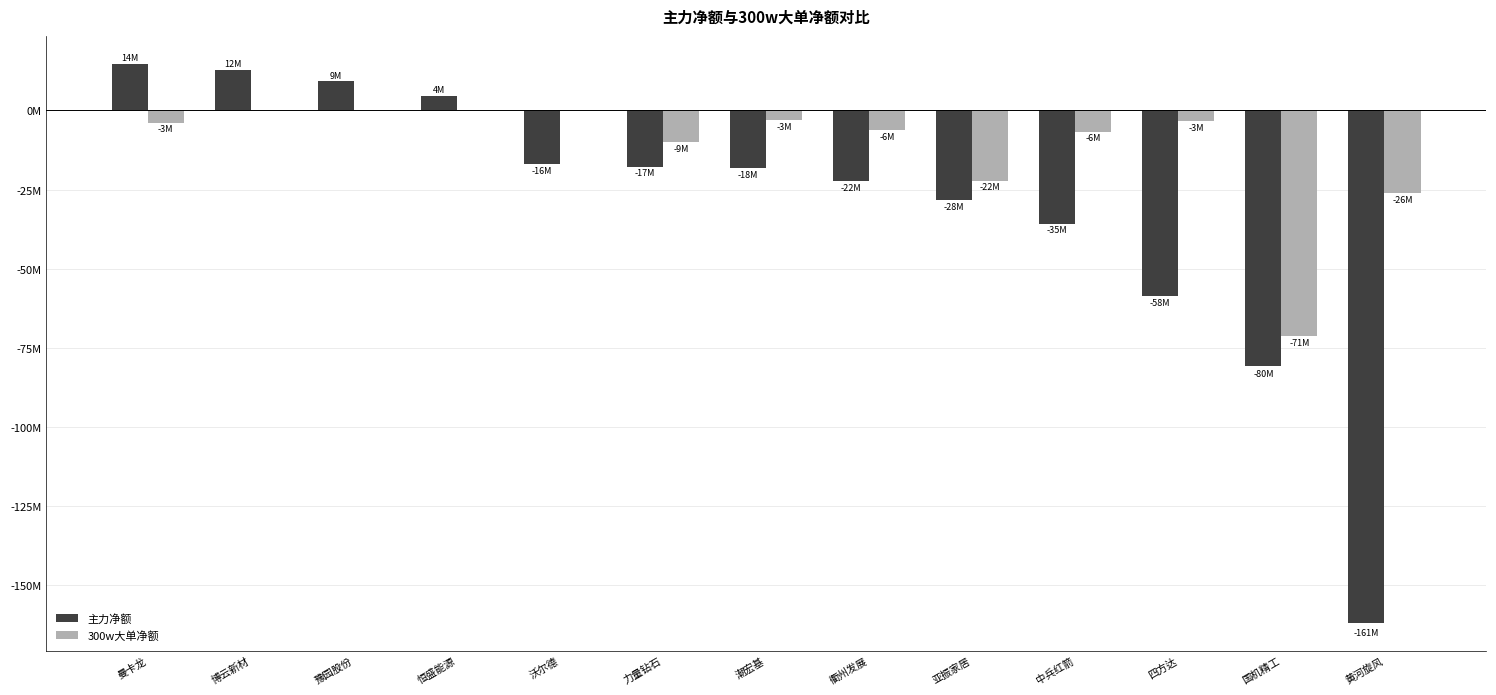

What is the label of the 13th bar from the left?

黄河旋风